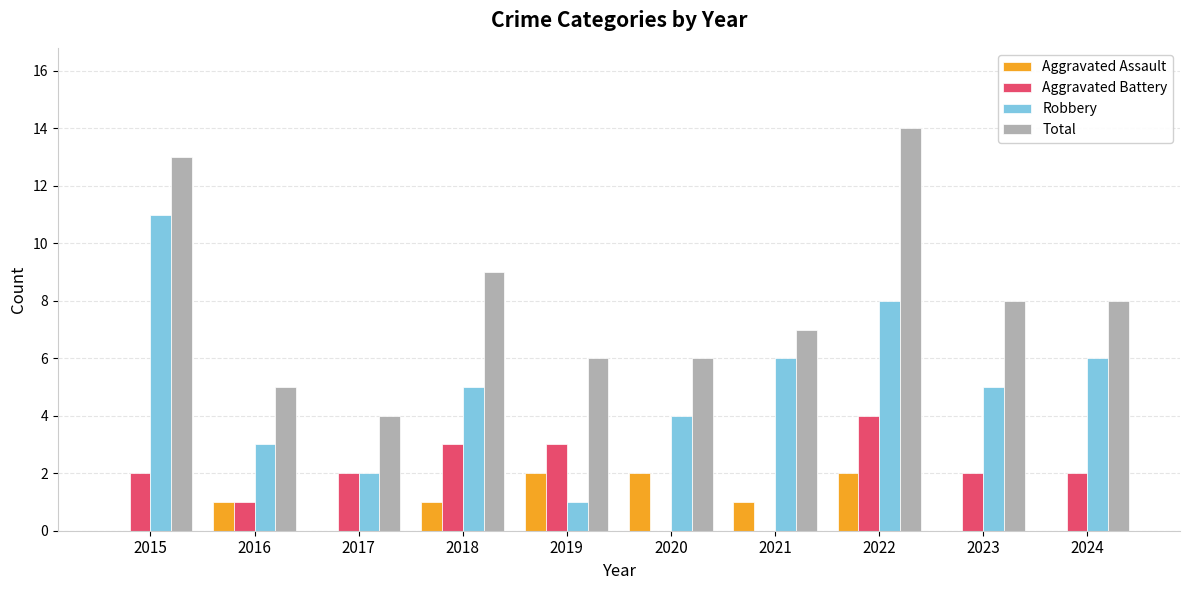

What is the difference between the Total values at 2016 and 2018?

4